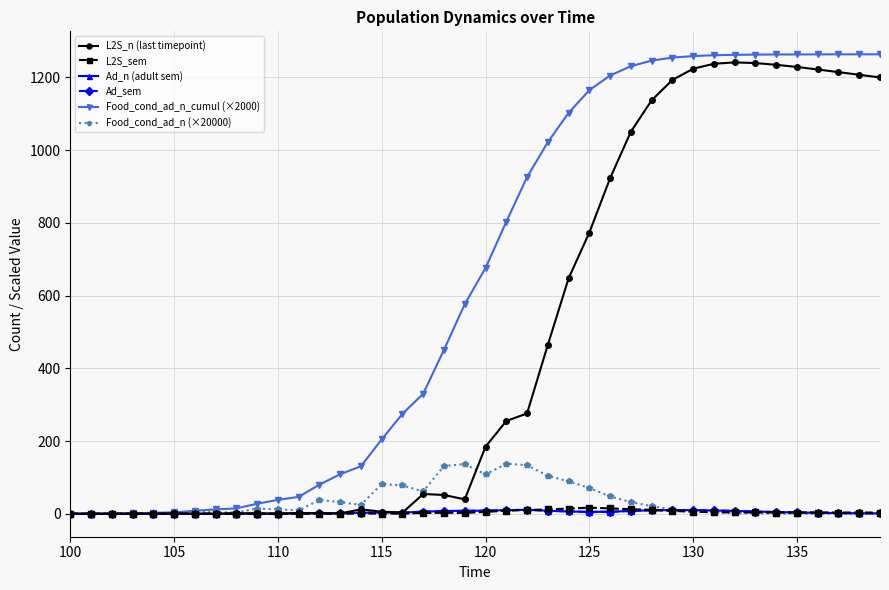

Is this an area chart (filled region under the line)?

No